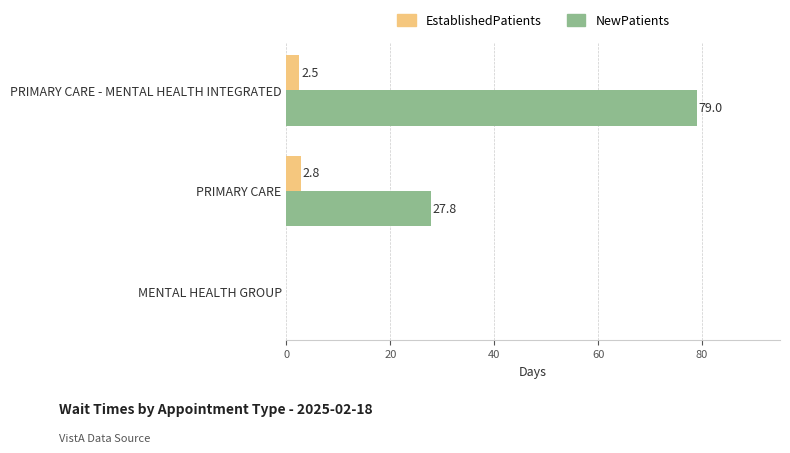

Between MENTAL HEALTH GROUP and PRIMARY CARE, which series saw the biggest shift?

NewPatients